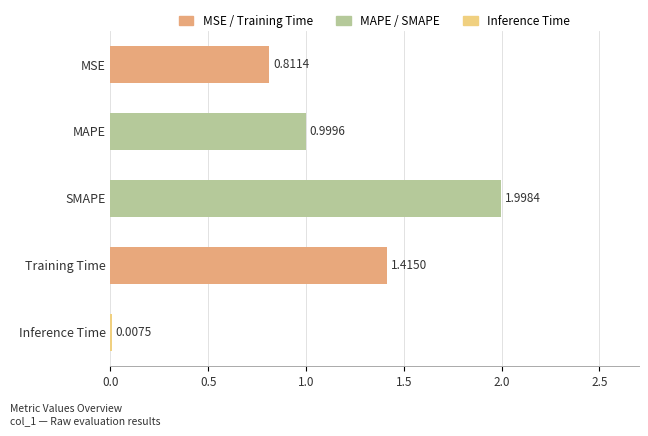

Which label corresponds to the largest value in the chart?

SMAPE